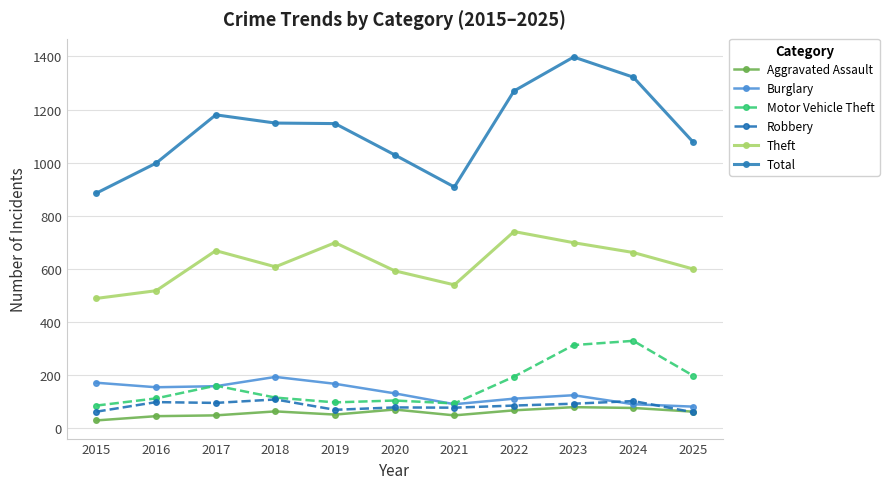

At which label does Aggravated Assault first exceed 61?

2018